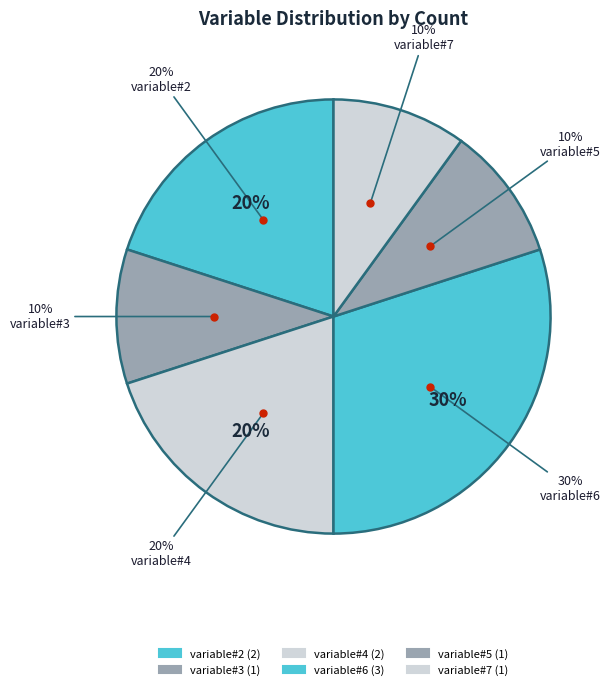

What is the change in value from variable#6 to variable#5?

-2